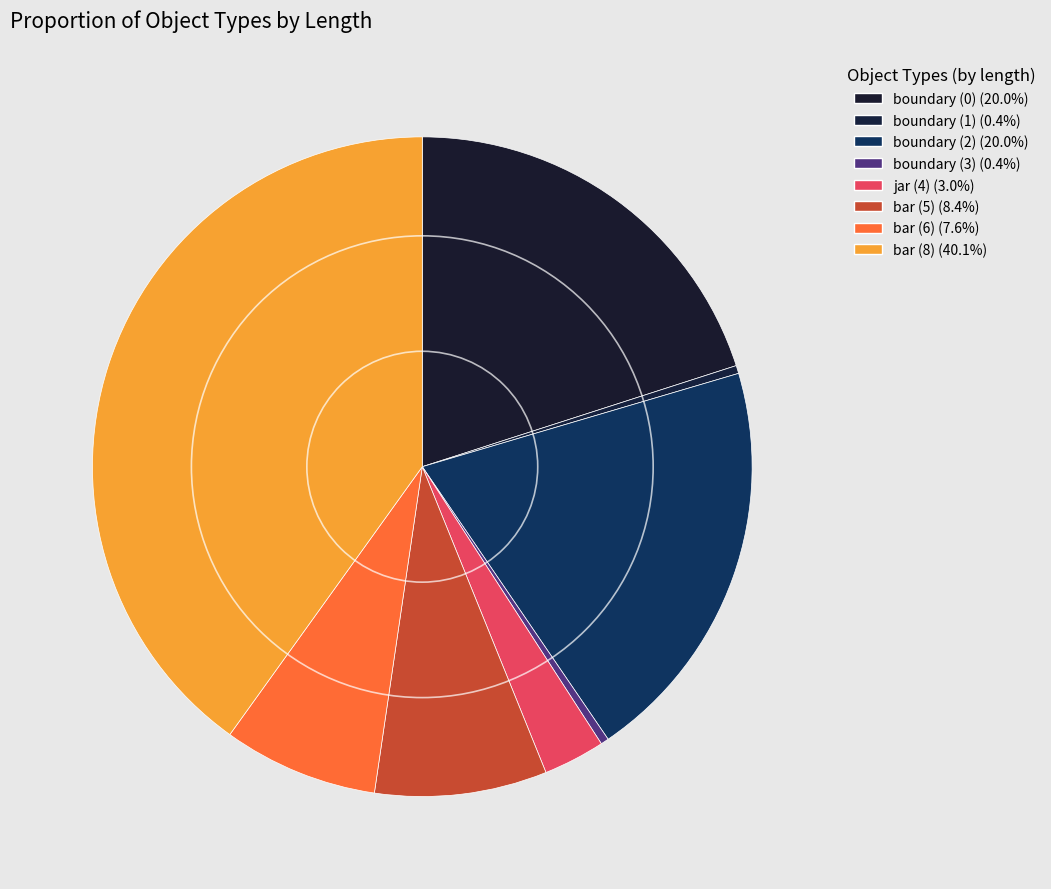

What percentage is the bar (8) slice, to the nearest percent?

40%